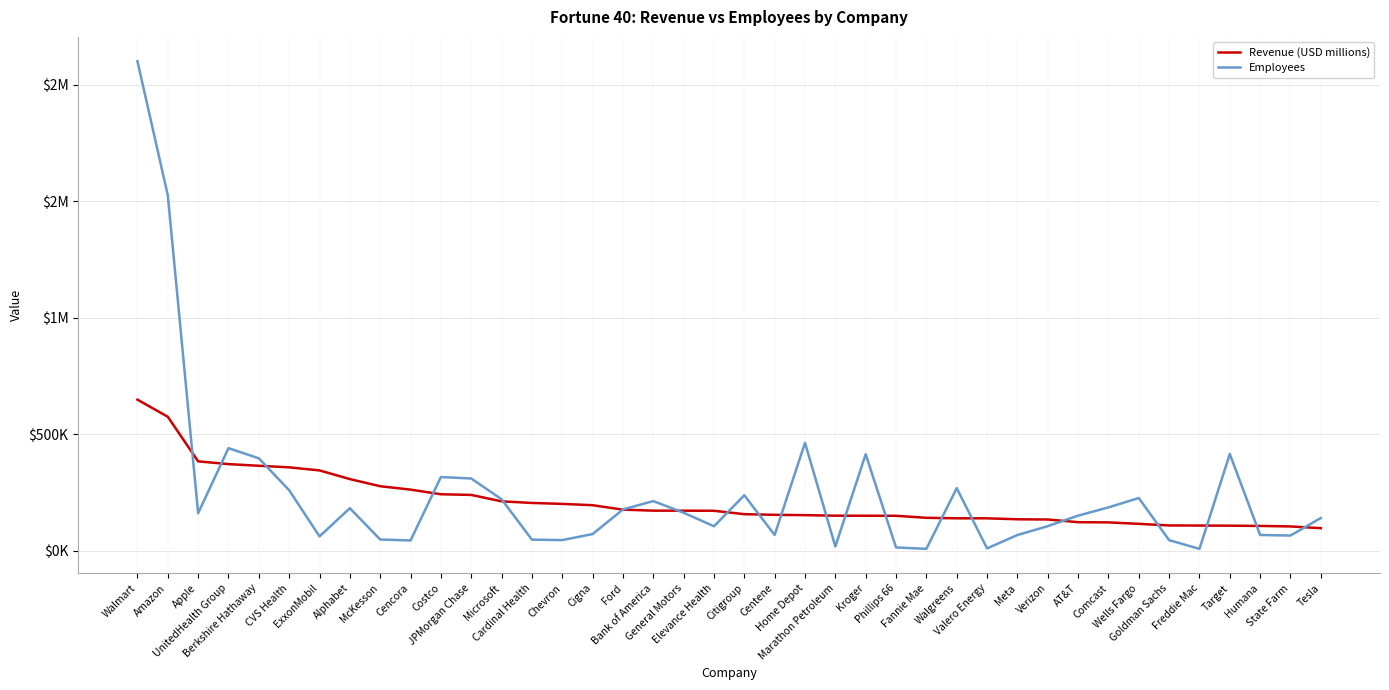

What are all the series names shown in the legend?

Revenue (USD millions), Employees